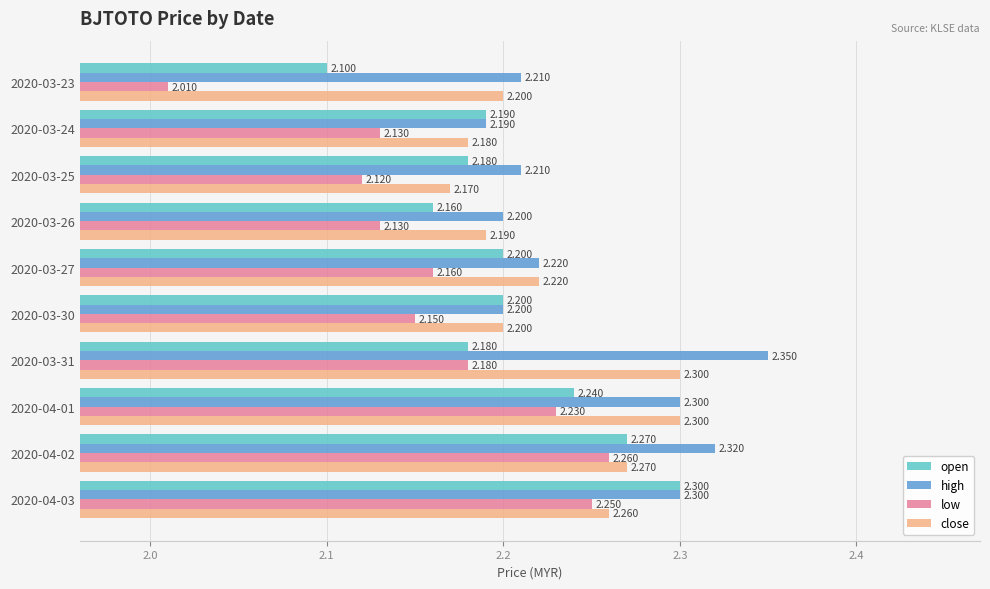

List the series in order of their overall mean, highest first.

high, close, open, low